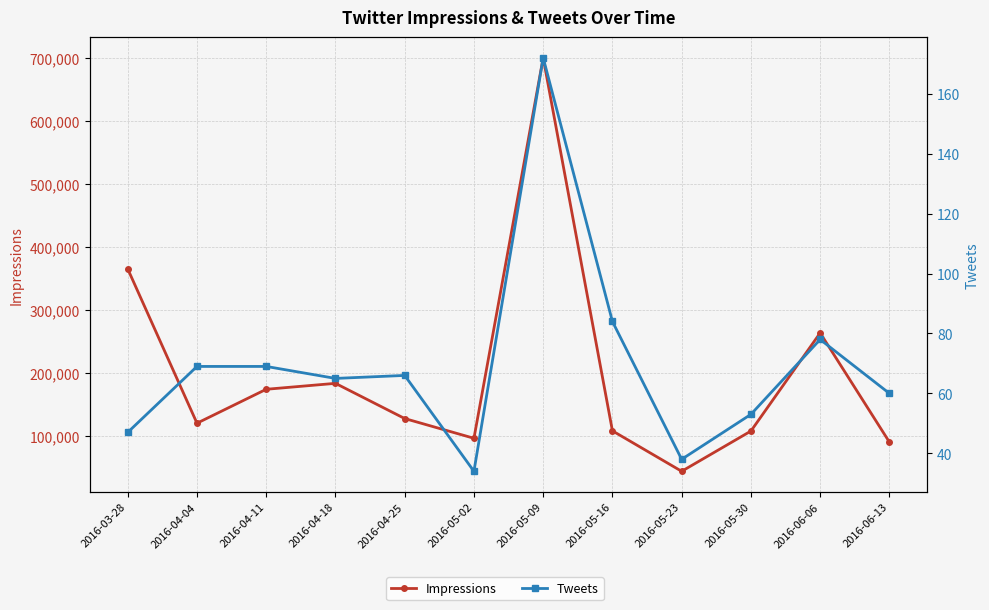

True or false: Impressions and Tweets intersect in this chart.

False